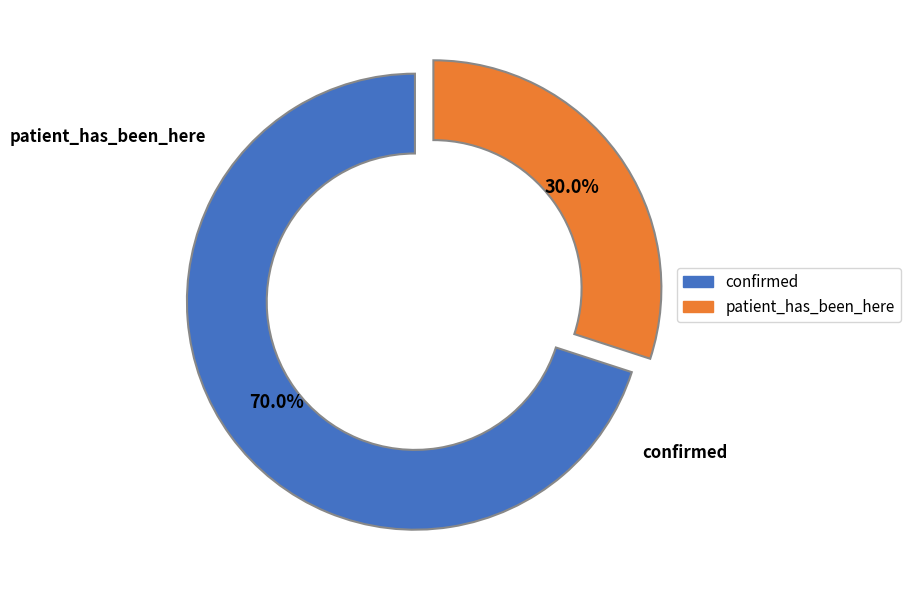

Is it true that patient_has_been_here is 30% of the pie?

True